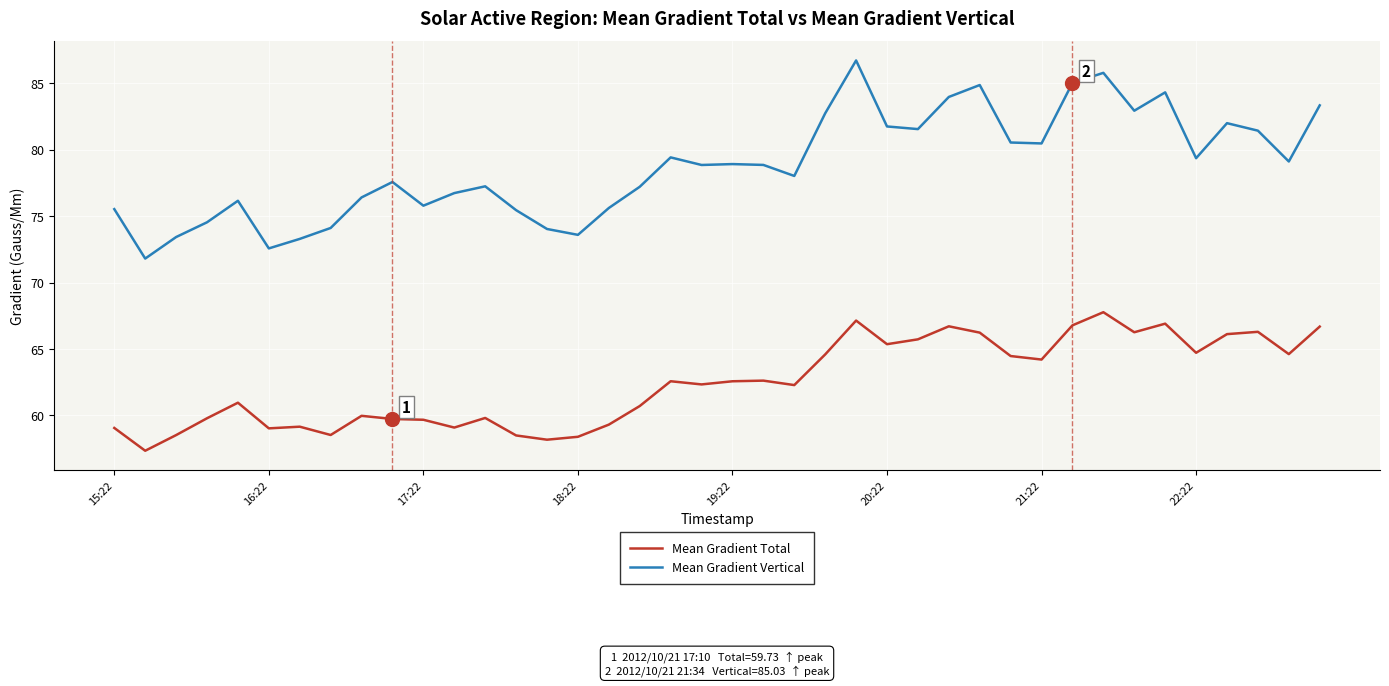

What is the sum of all Mean Gradient Vertical values?

3151.1